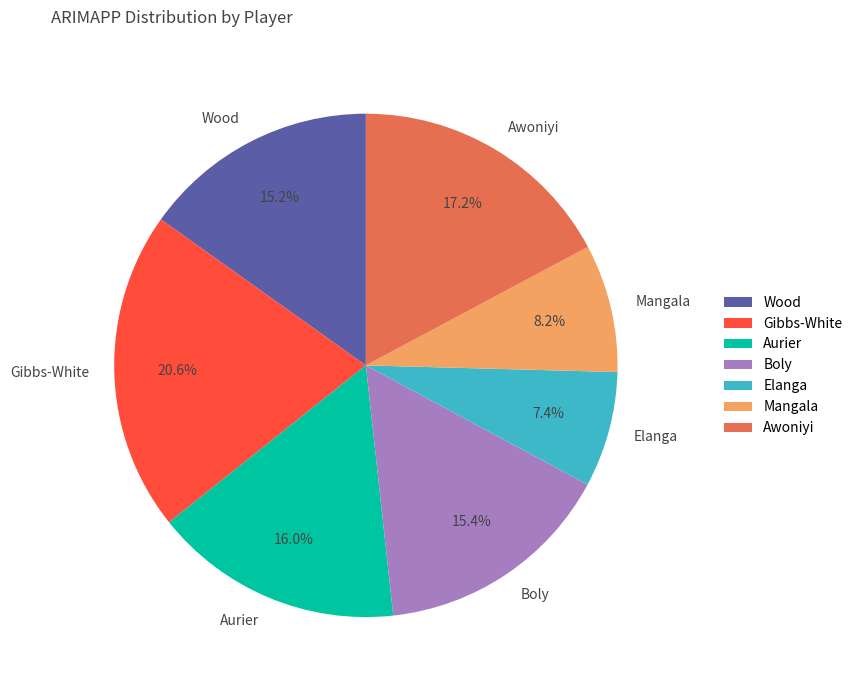

Which slice is the largest?

Gibbs-White